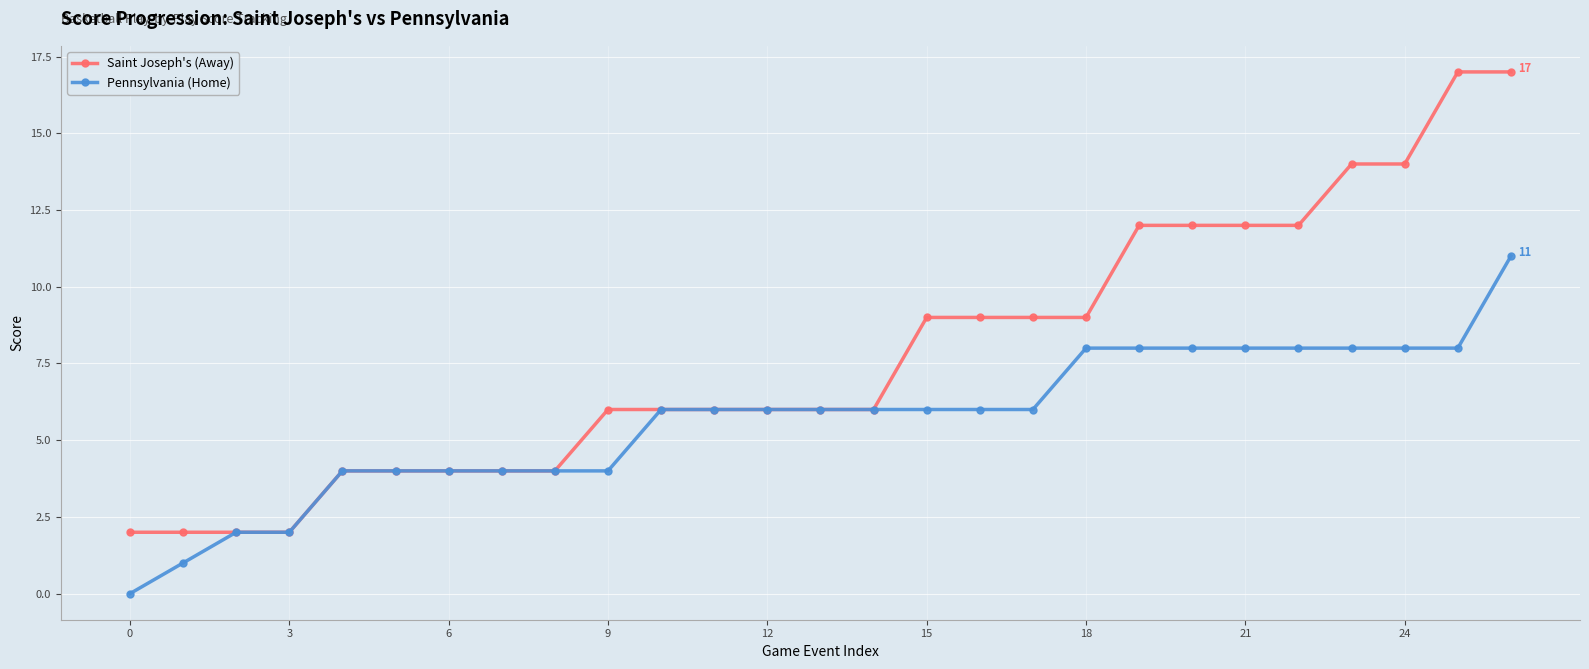

Which series has the largest total across all categories?

Saint Joseph's (Away)